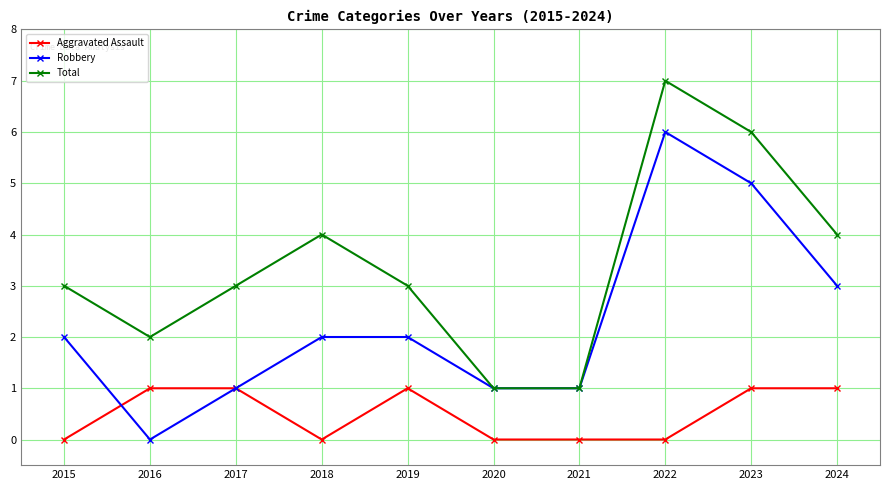

What is the total value across all series at 2017?

5